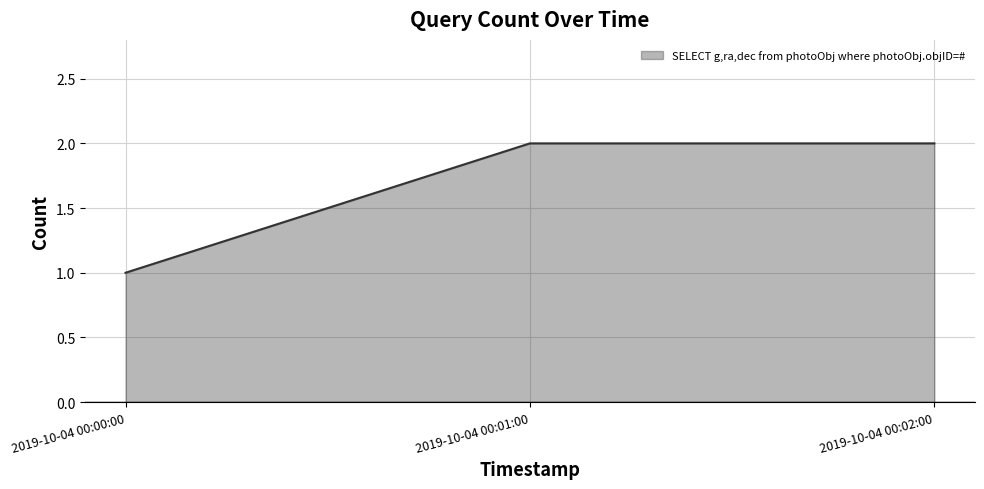

What is the difference between the second highest and minimum values?

1